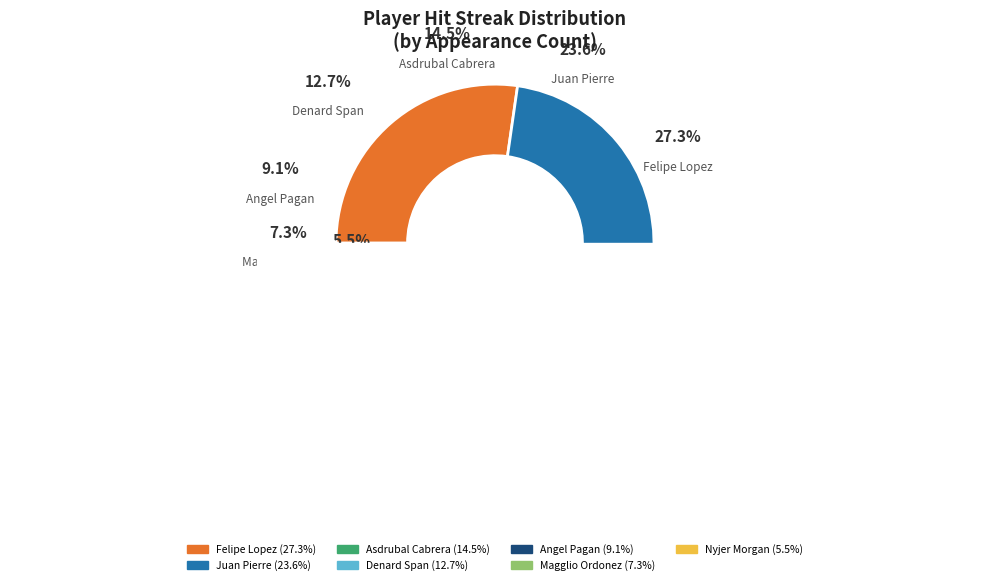

What percentage is the Magglio Ordonez slice, to the nearest percent?

7%